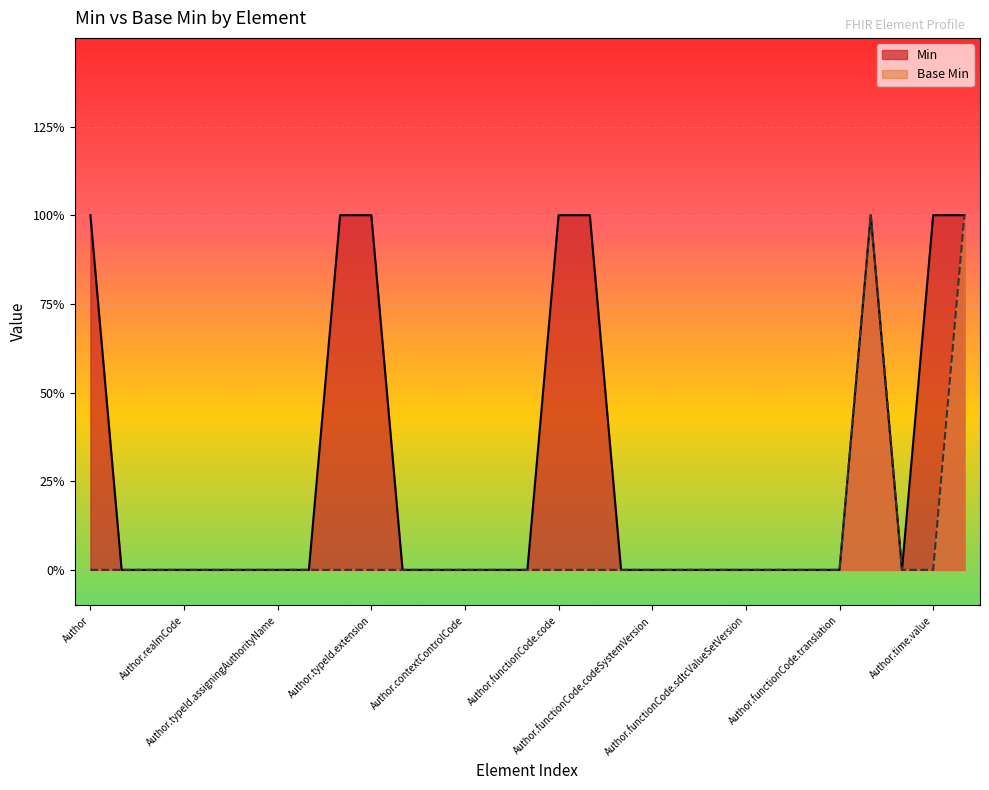

True or false: Min and Base Min cross at least once.

False